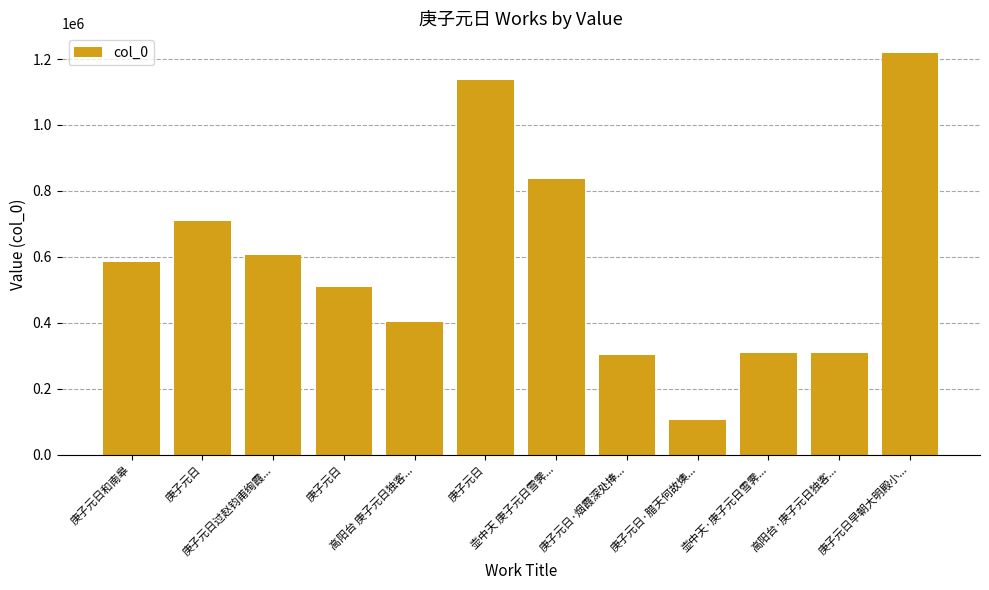

List the labels in order of value, largest first.

庚子元日早朝大明殿小..., 庚子元日, 壶中天 庚子元日雪霁..., 庚子元日, 庚子元日过赵钧甫绚霞..., 庚子元日和南皋, 庚子元日, 高阳台 庚子元日独客..., 高阳台·庚子元日独客..., 壶中天·庚子元日雪霁..., 庚子元日·烟霞深处捧..., 庚子元日·腊天何故燠...